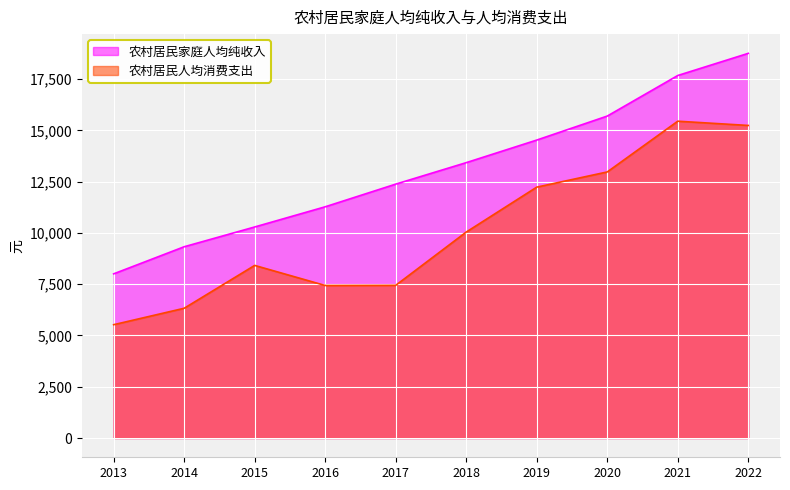

At which label does 农村居民人均消费支出 first exceed 10042?

2019